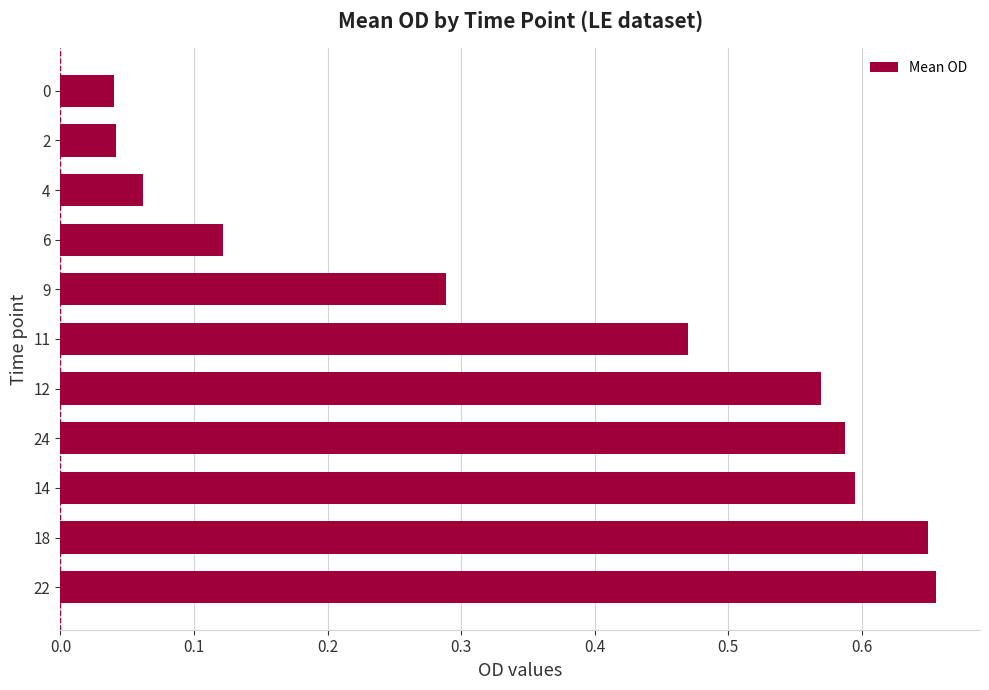

What is the average value?

0.4